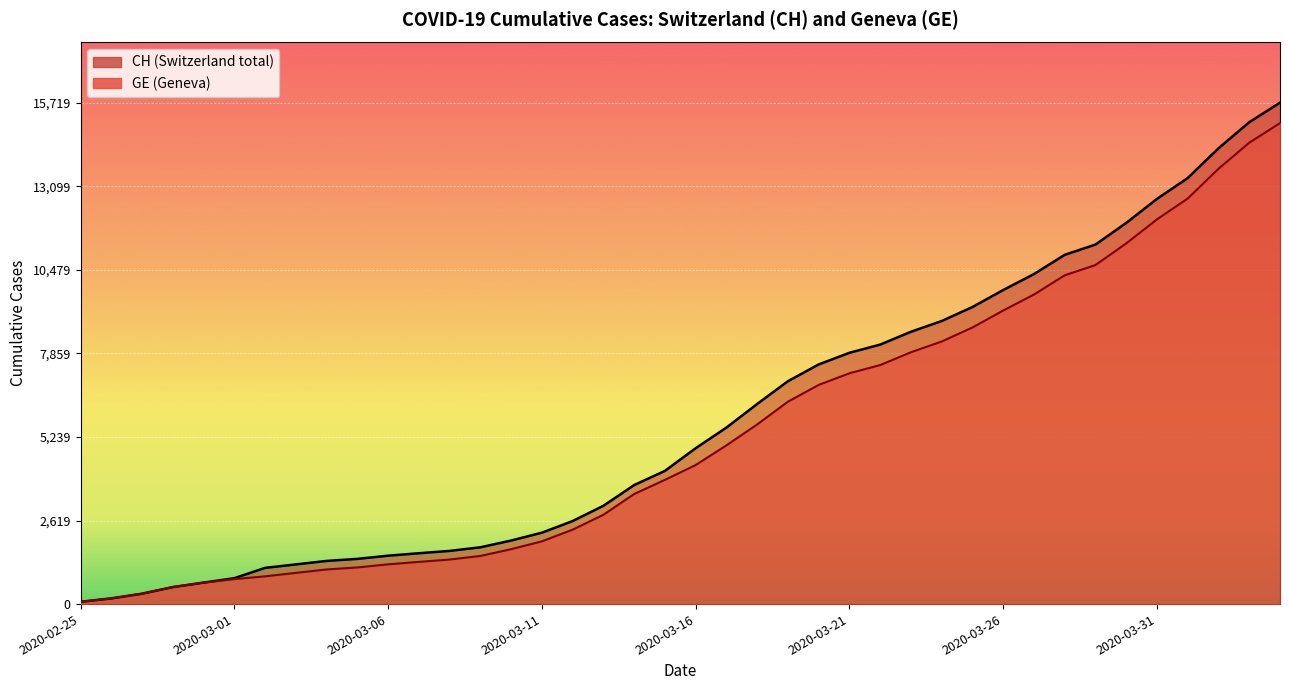

Which category has the lowest value across all series?

2020-02-25